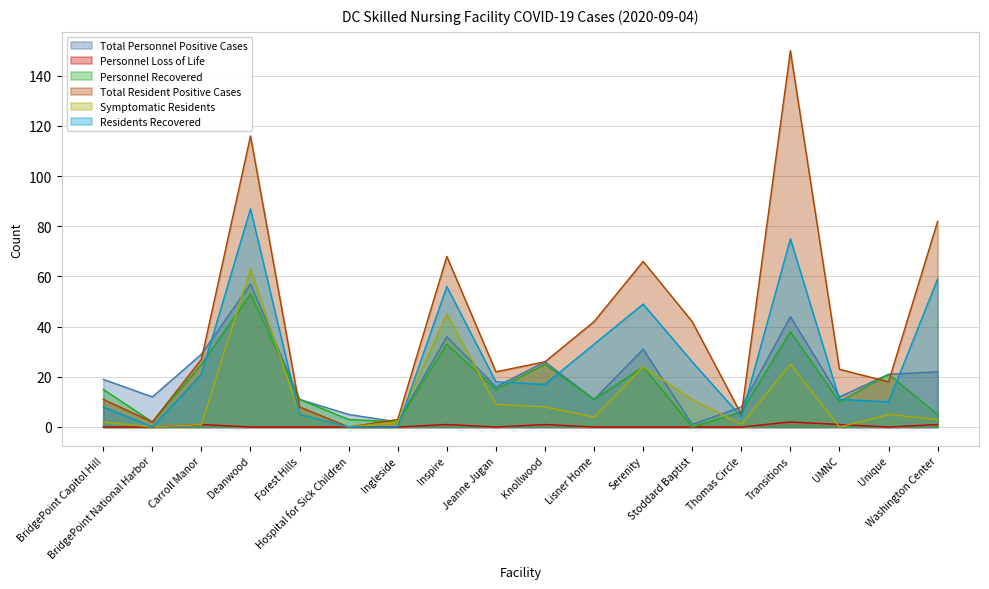

Reading left to right, extract all data points from this chart.

Total Personnel Positive Cases: 19	12	29	57	11	5	2	36	16	26	11	31	1	8	44	12	21	22
Personnel Loss of Life: 0	0	1	0	0	0	0	1	0	1	0	0	0	0	2	1	0	1
Personnel Recovered: 15	2	25	53	11	3	2	33	15	25	11	24	0	6	38	10	21	5
Total Resident Positive Cases: 11	2	27	116	8	0	3	68	22	26	42	66	42	5	150	23	18	82
Symptomatic Residents: 2	0	1	63	5	0	2	45	9	8	4	24	11	1	25	0	5	3
Residents Recovered: 8	0	21	87	5	0	0	56	18	17	33	49	26	4	75	11	10	59